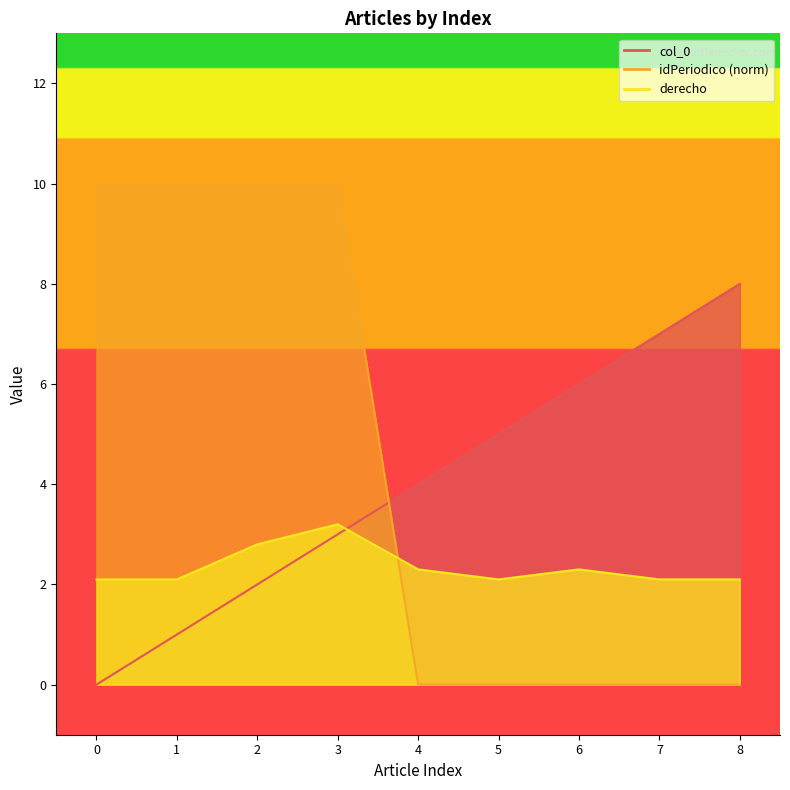

Reading right to left, extract all data points from this chart.

col_0: 8.0	7.0	6.0	5.0	4.0	3.0	2.0	1.0	0.0
idPeriodico: 0.0	0.0	0.0	0.0	0.0	10.0	10.0	10.0	10.0
derecho: 2.1	2.1	2.3	2.1	2.3	3.2	2.8	2.1	2.1